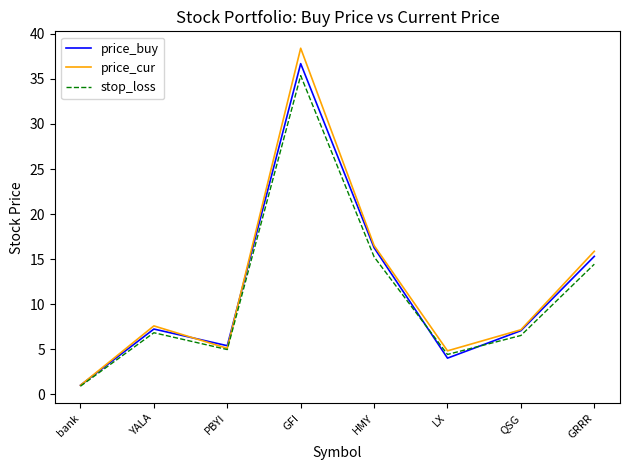

The price_cur series shows 25.6 at HMY. True or false?

False